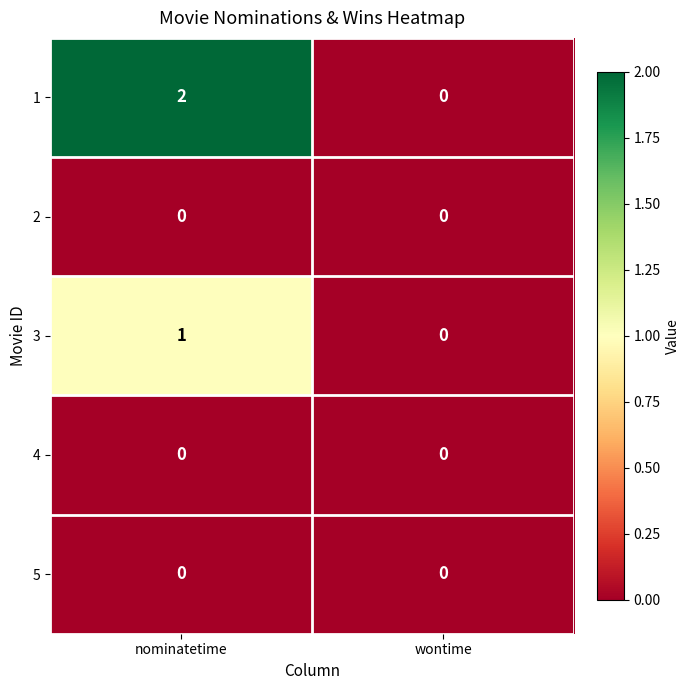

The value of 1 at nominatetime is 2. True or false?

True